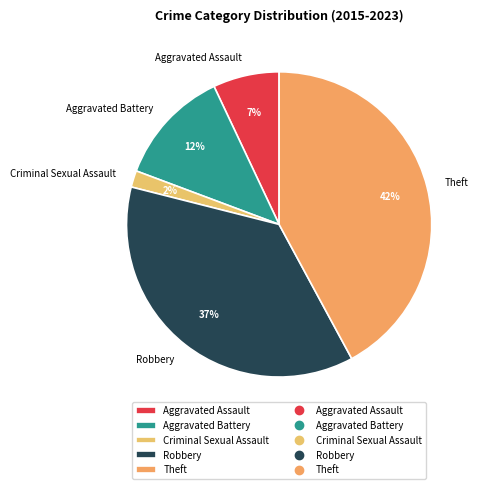

To the nearest percent, what portion does Aggravated Battery represent?

12%